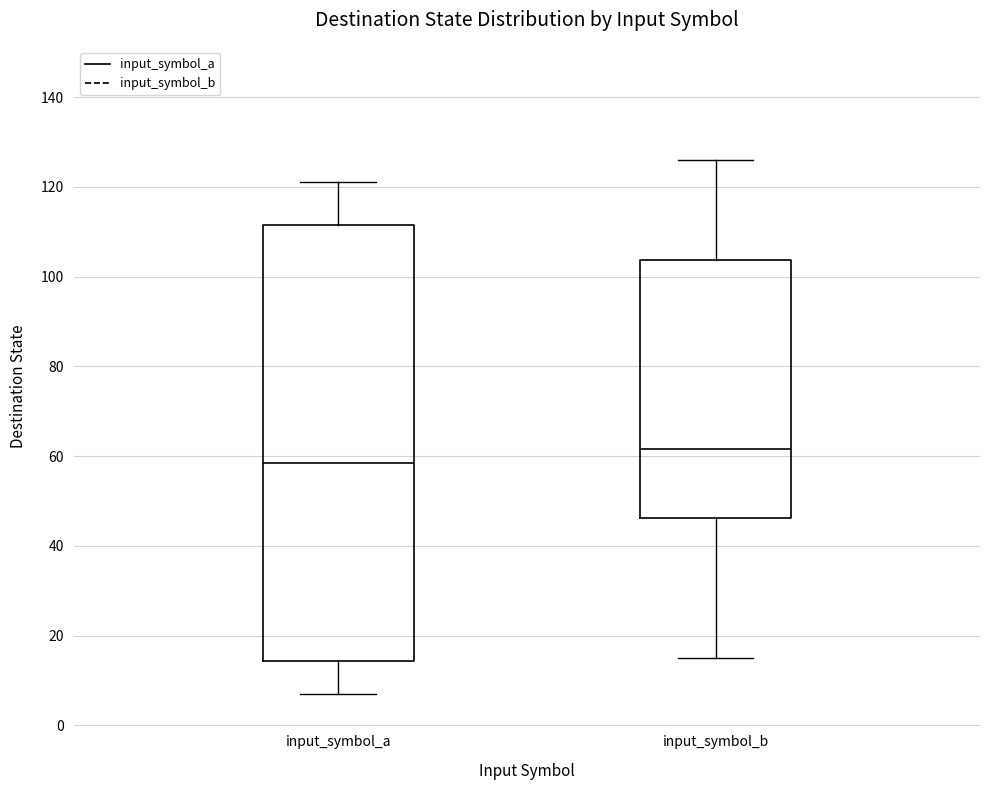

Which box's median line is the lowest?

input_symbol_a